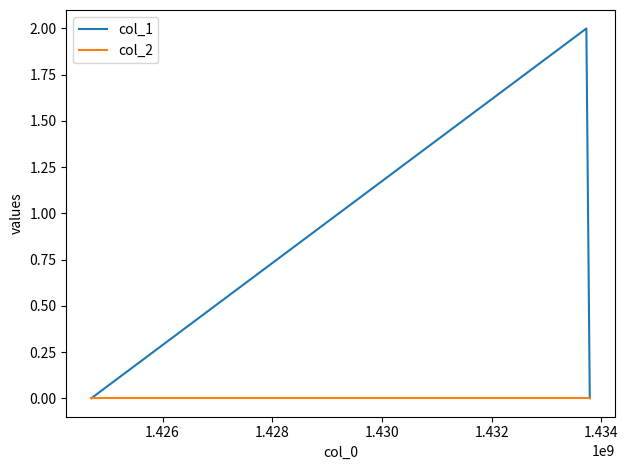

Rank the series by their maximum value, from lowest to highest.

col_2, col_1